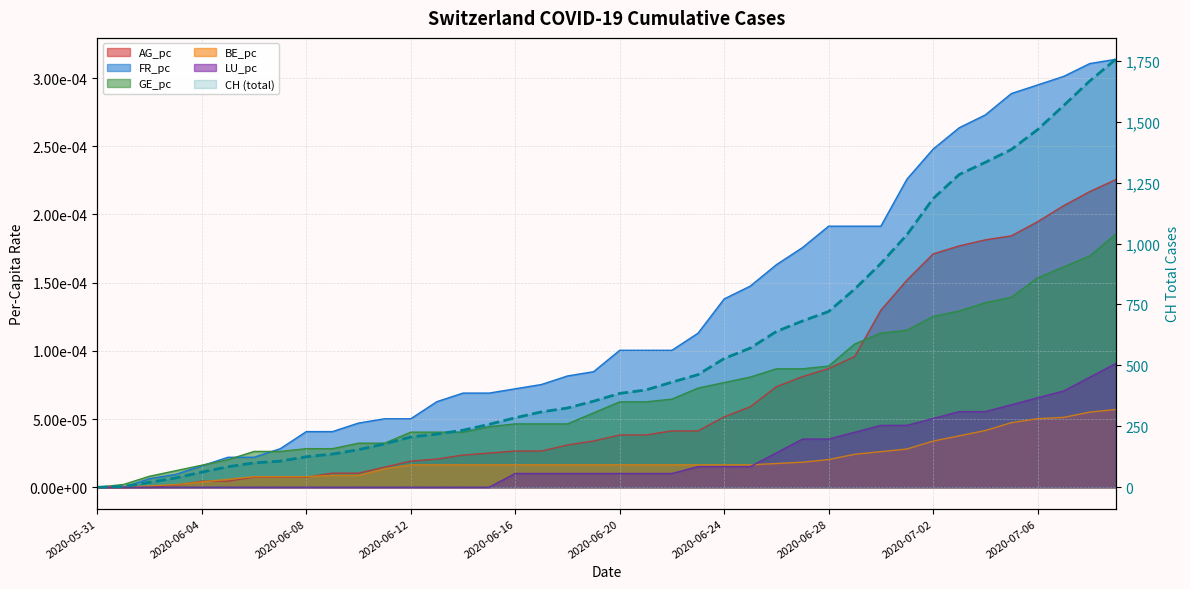

What is the label of the 18th point from the right?

22